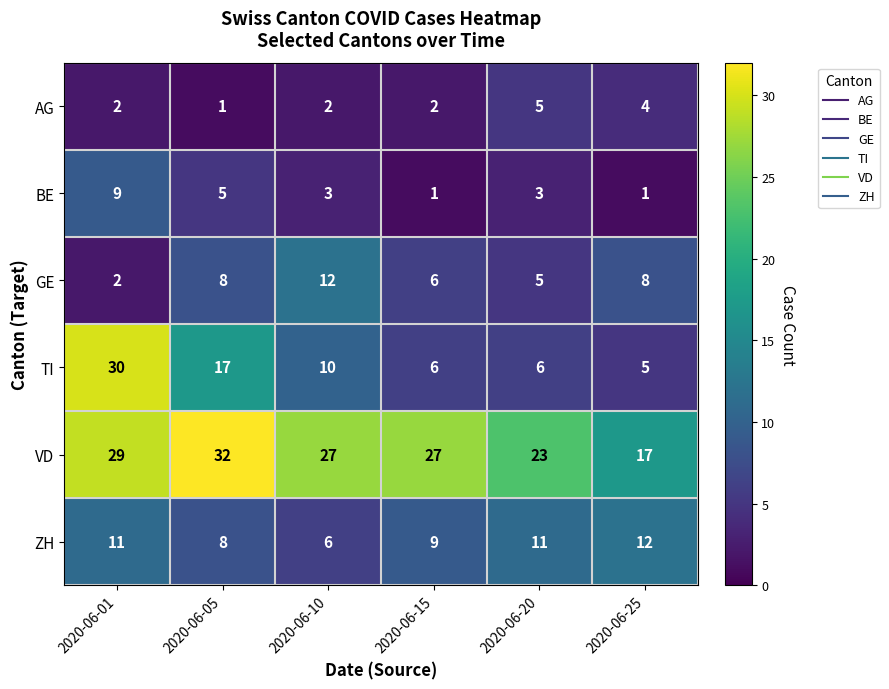

At which category does the chart reach its peak across all series?

2020-06-05